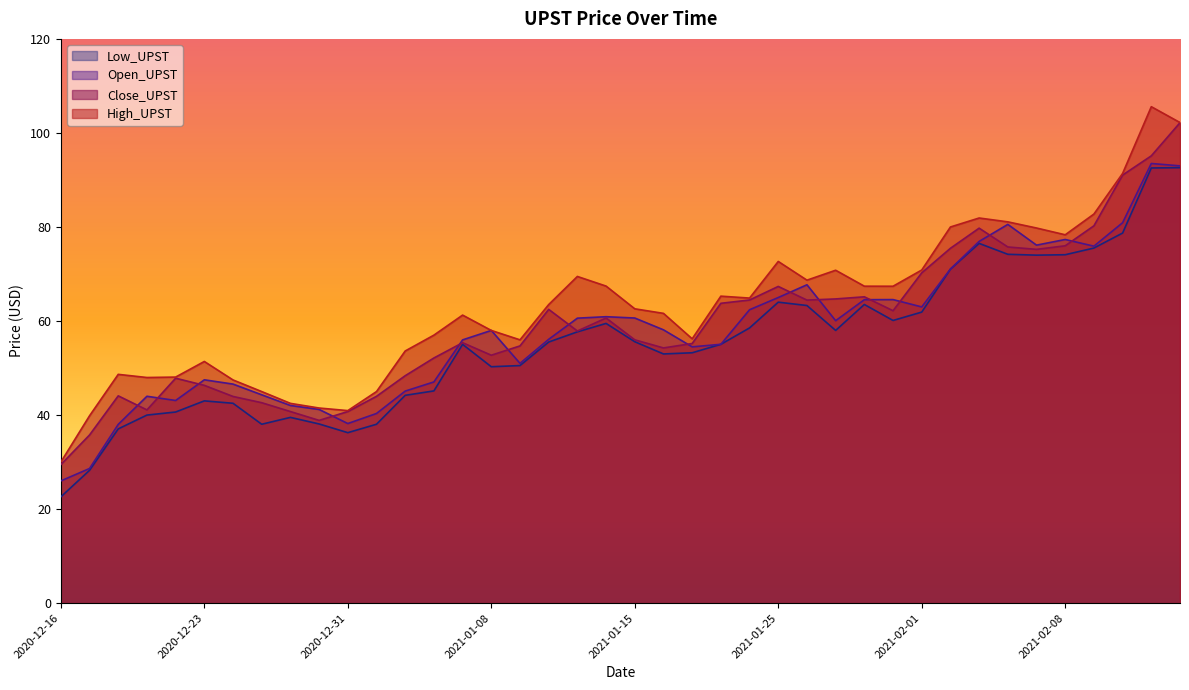

Which series has the largest total across all categories?

High_UPST